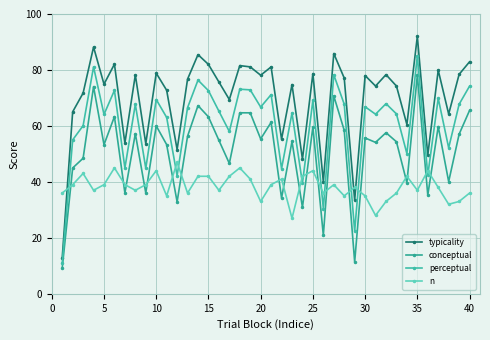

What is the minimum value for conceptual?

9.2